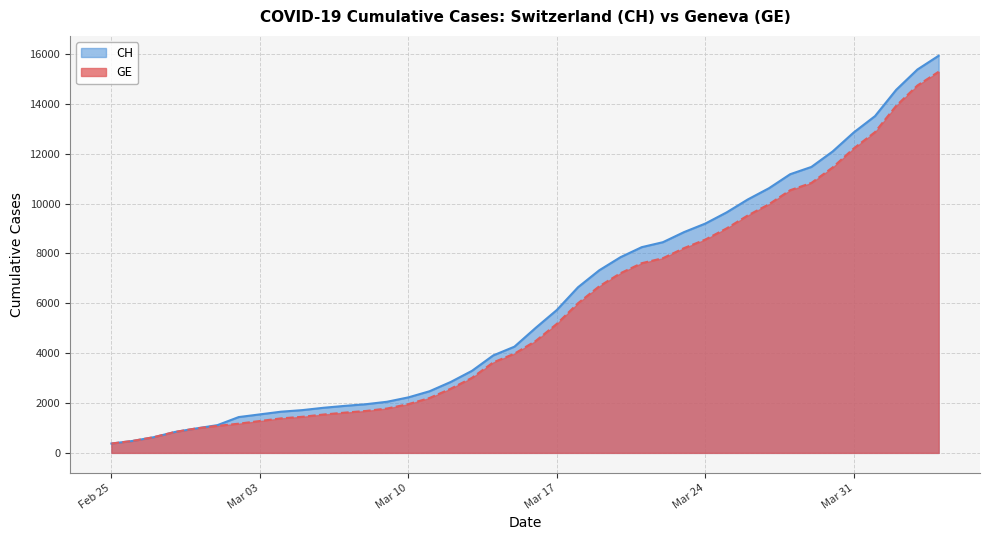

What is the difference between the highest and lowest values at Mar 03?

266